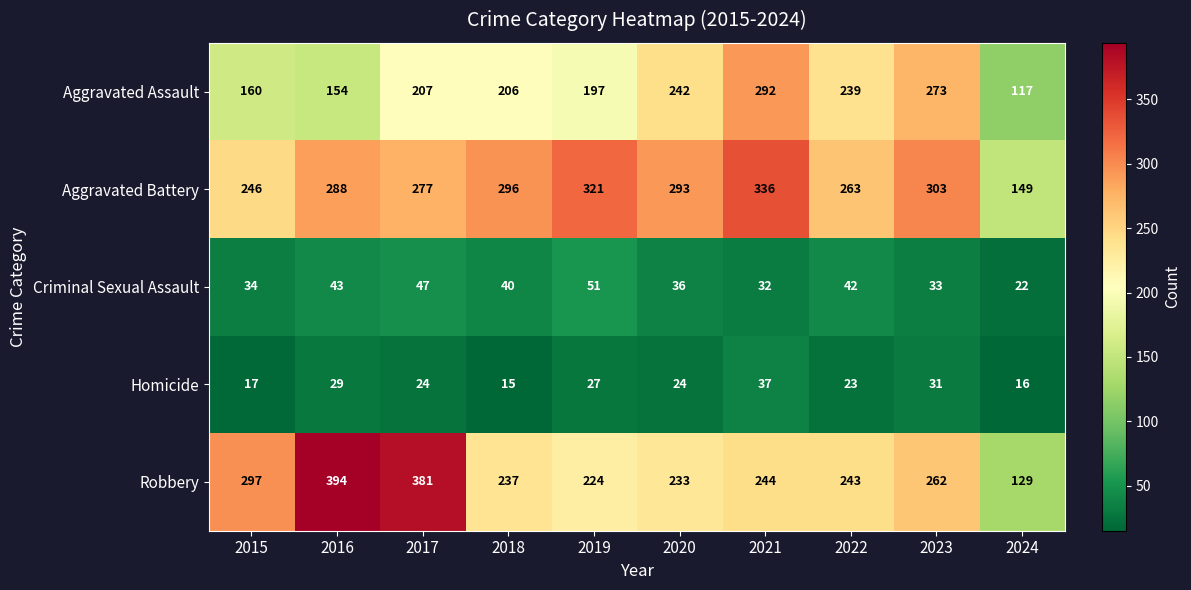

Where is Aggravated Battery nearest to the value 242?

2015